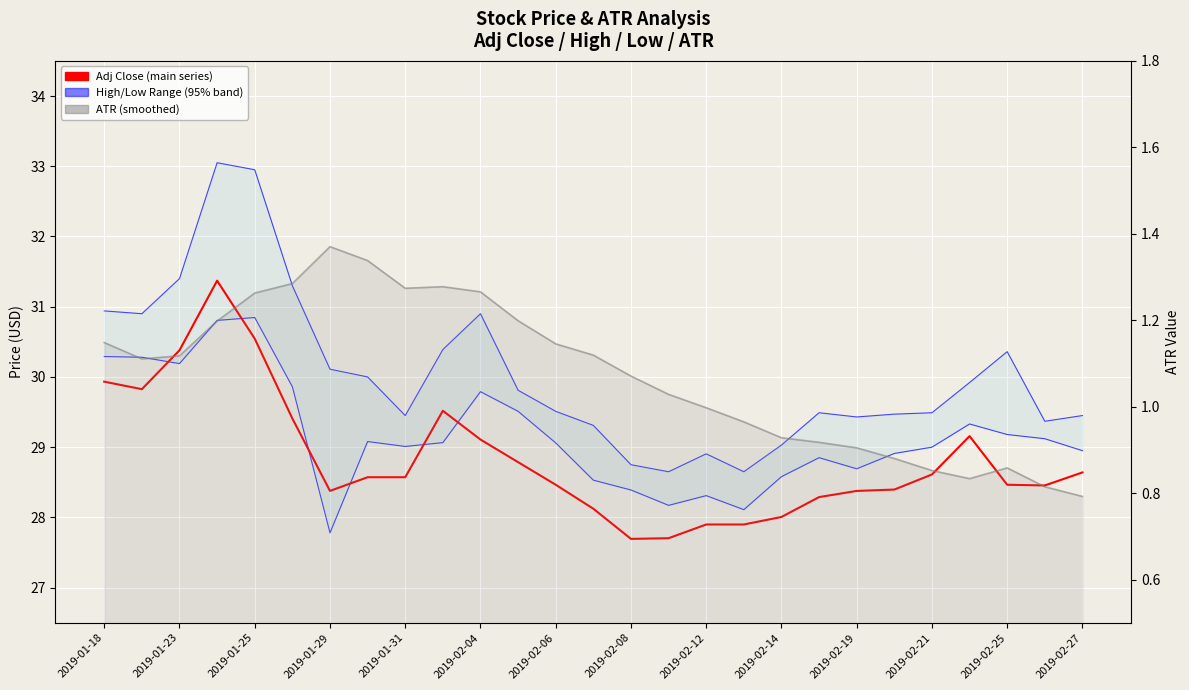

Is it true that High equals 43.3 at 2019-02-06?

False